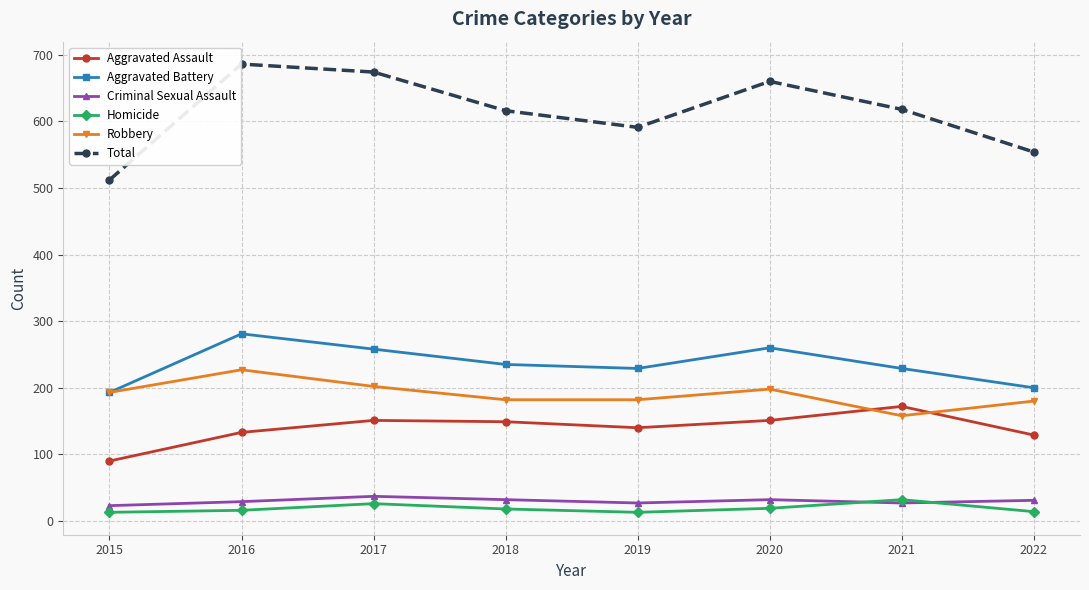

Which series has the largest range (max minus min)?

Total